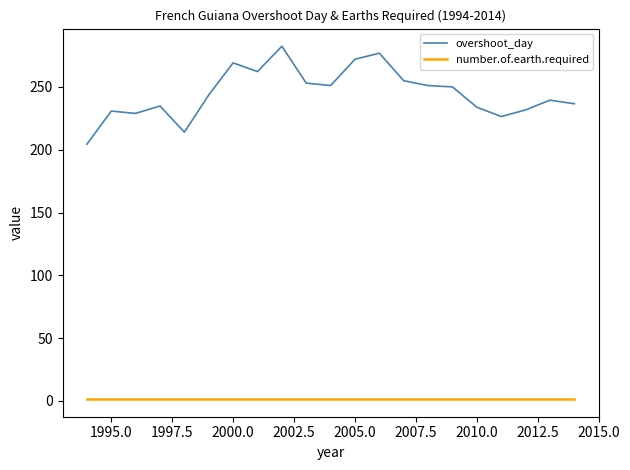

Which series has the widest spread of values?

overshoot_day